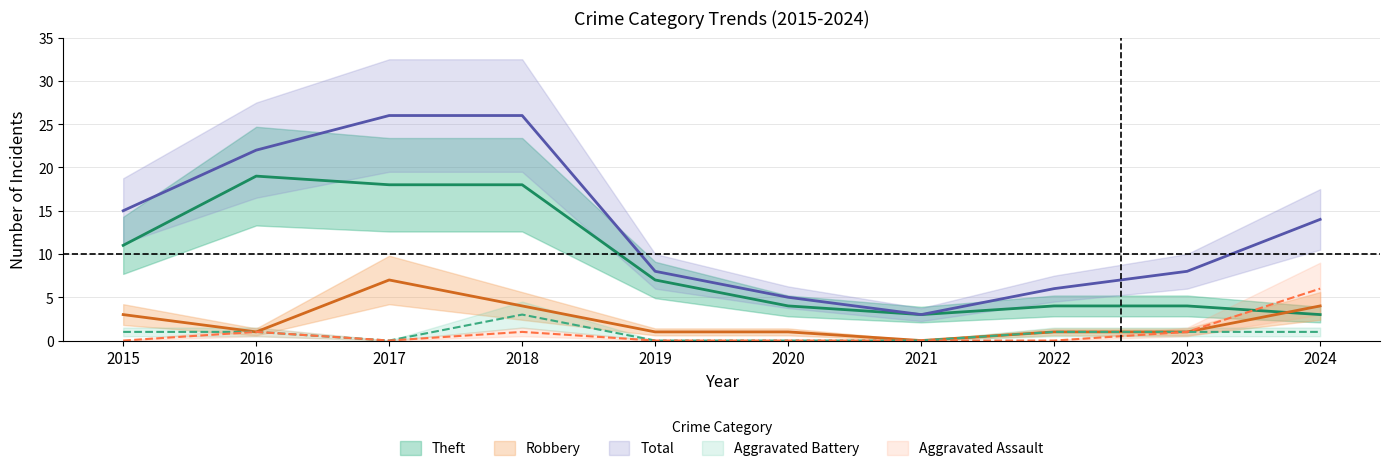

What is the highest value of the Robbery series?

7